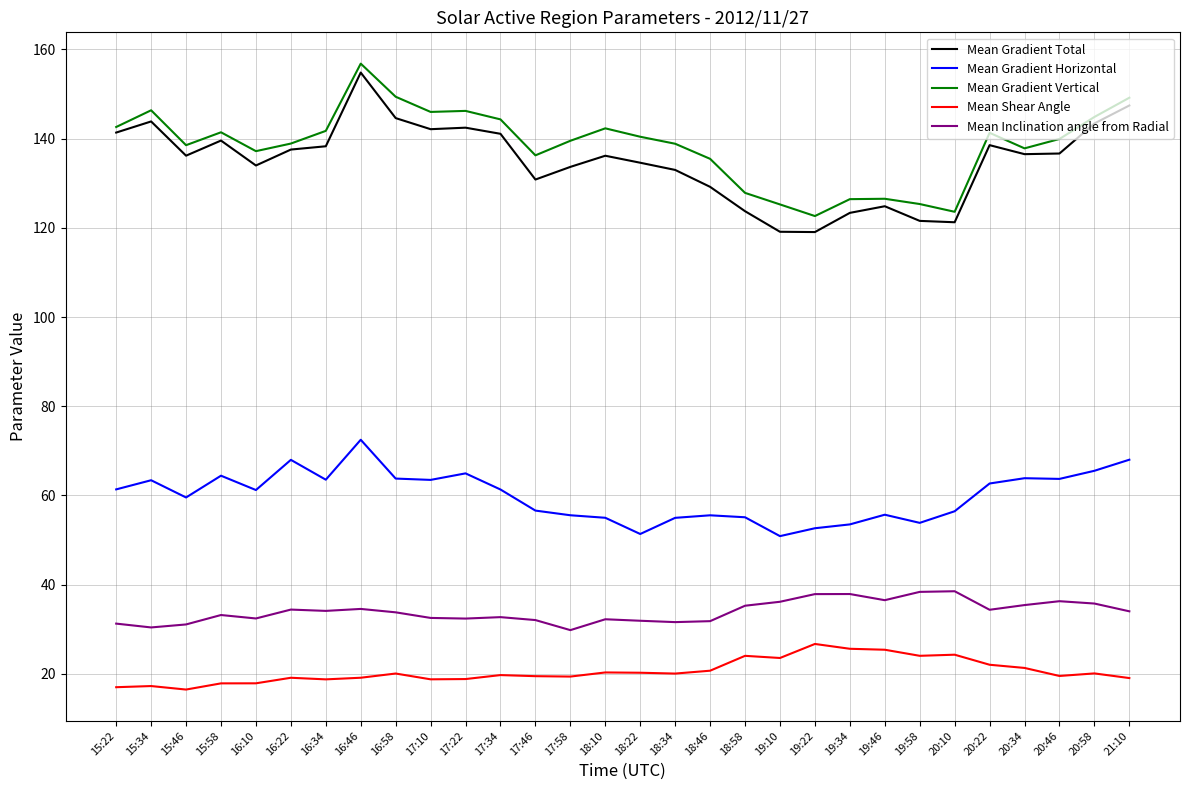

What is the difference between the highest and lowest values at 16:34?

123.0